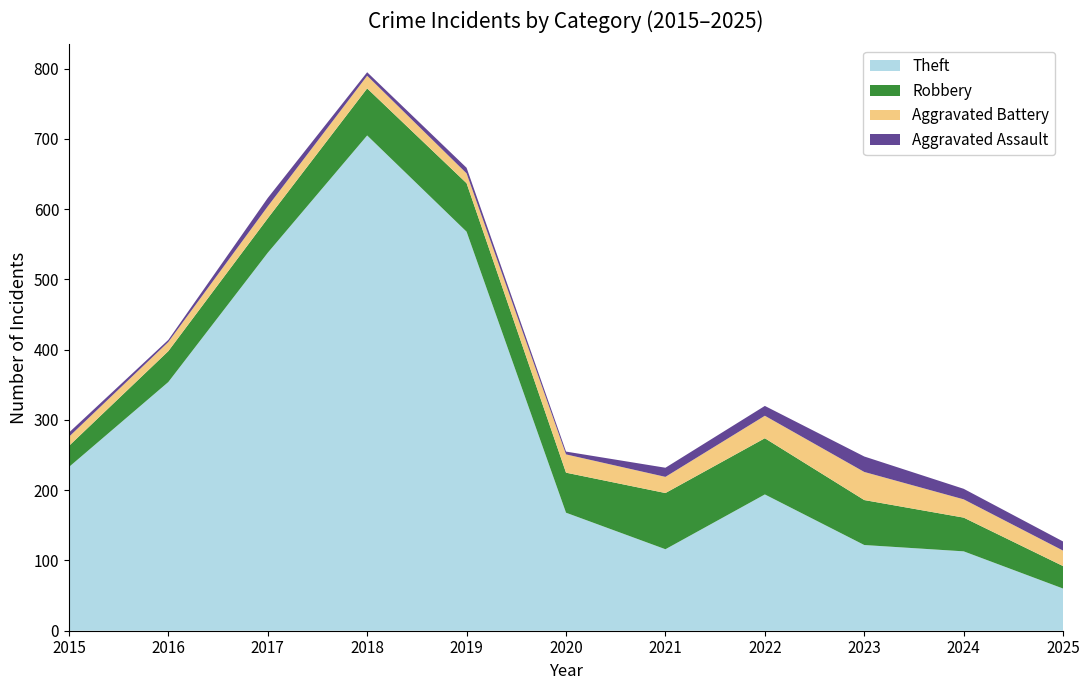

Reading left to right, list all the values displayed in this chart.

Theft: 2015=233	2016=354	2017=538	2018=705	2019=568	2020=168	2021=116	2022=194	2023=122	2024=113	2025=60
Robbery: 2015=30	2016=44	2017=49	2018=67	2019=69	2020=57	2021=80	2022=80	2023=64	2024=48	2025=32
Aggravated Battery: 2015=13	2016=13	2017=17	2018=18	2019=14	2020=26	2021=23	2022=32	2023=40	2024=26	2025=22
Aggravated Assault: 2015=6	2016=3	2017=12	2018=5	2019=8	2020=4	2021=13	2022=14	2023=22	2024=15	2025=13